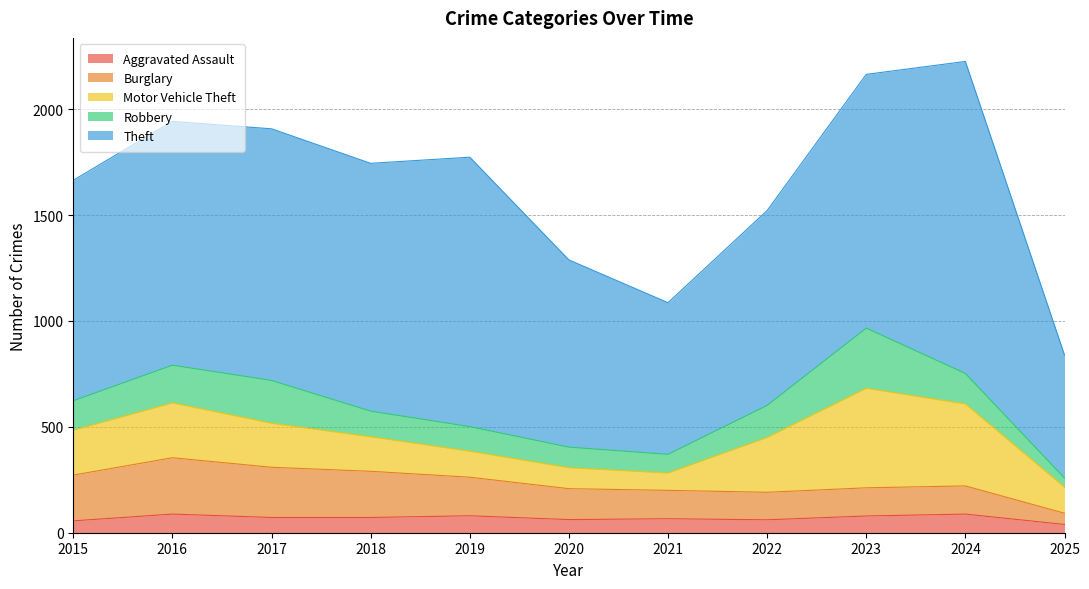

The Robbery series shows 161 at 2019. True or false?

False